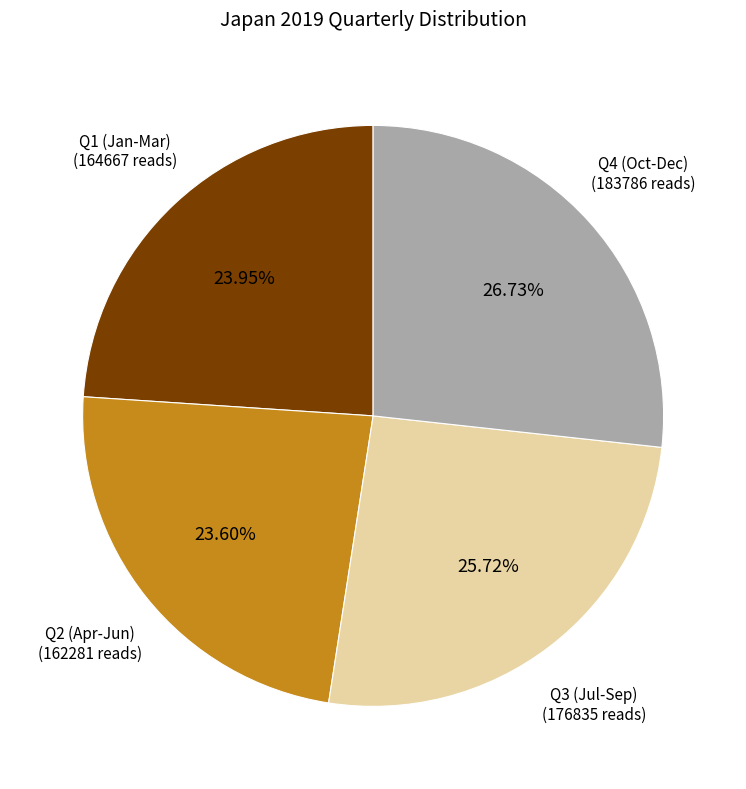

Does any single category account for the majority?

No